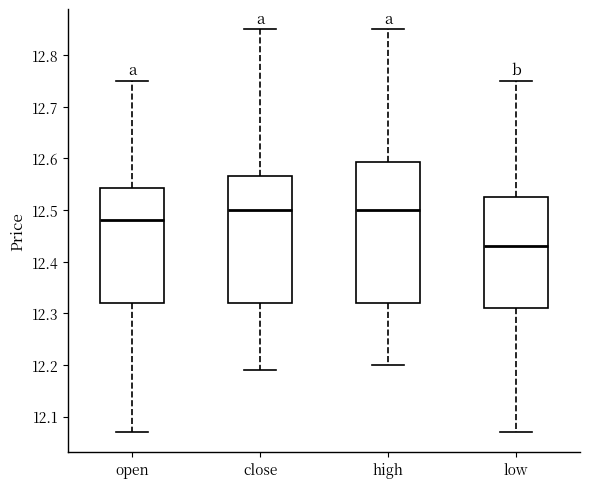

Reading left to right, read every box against the y-axis: the position of its median line, the range the box covers, and the ends of its whiskers. The values are not printed on the chart, so give them approximately, as read against the axis.

open: median 12.48, box 12.32 to 12.54, whiskers 12.07 to 12.75
close: median 12.50, box 12.32 to 12.57, whiskers 12.19 to 12.85
high: median 12.50, box 12.32 to 12.59, whiskers 12.20 to 12.85
low: median 12.43, box 12.31 to 12.53, whiskers 12.07 to 12.75